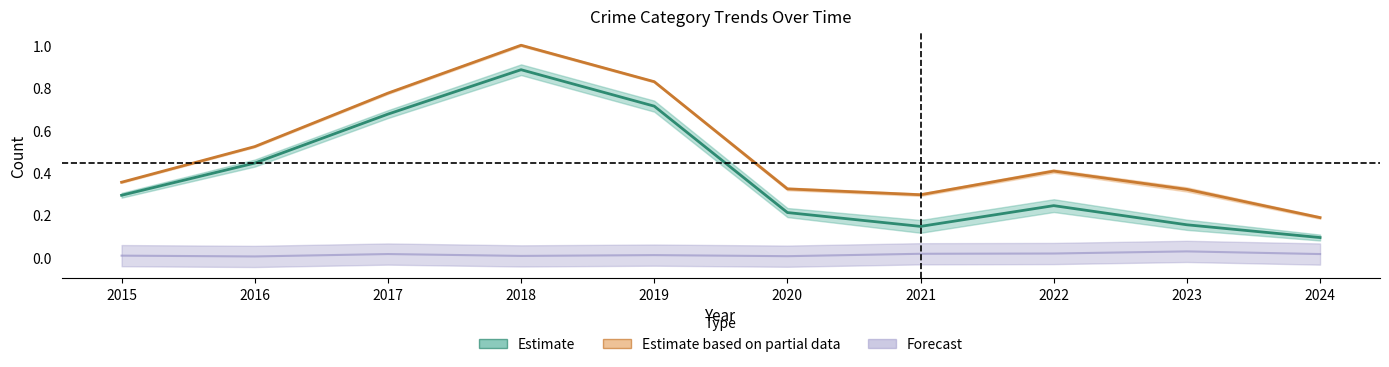

True or false: Estimate (Theft band) has a value of 0.2 at 2016.

False